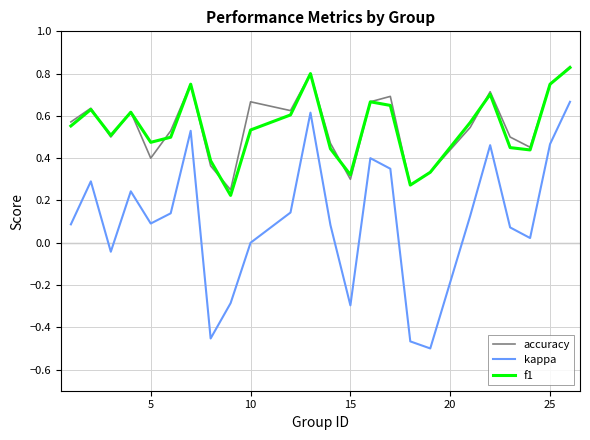

True or false: f1 and kappa cross at least once.

False